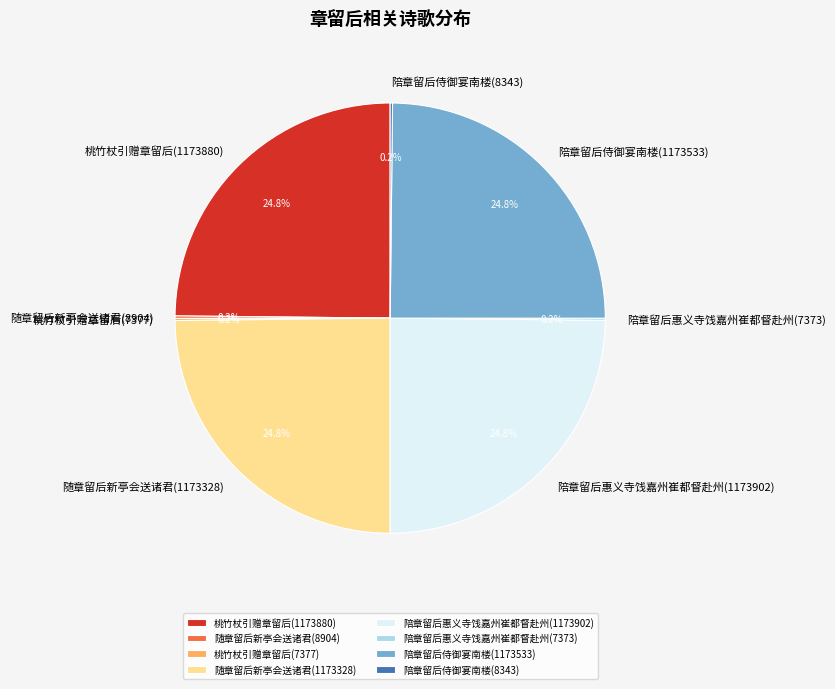

Does any single category account for the majority?

No